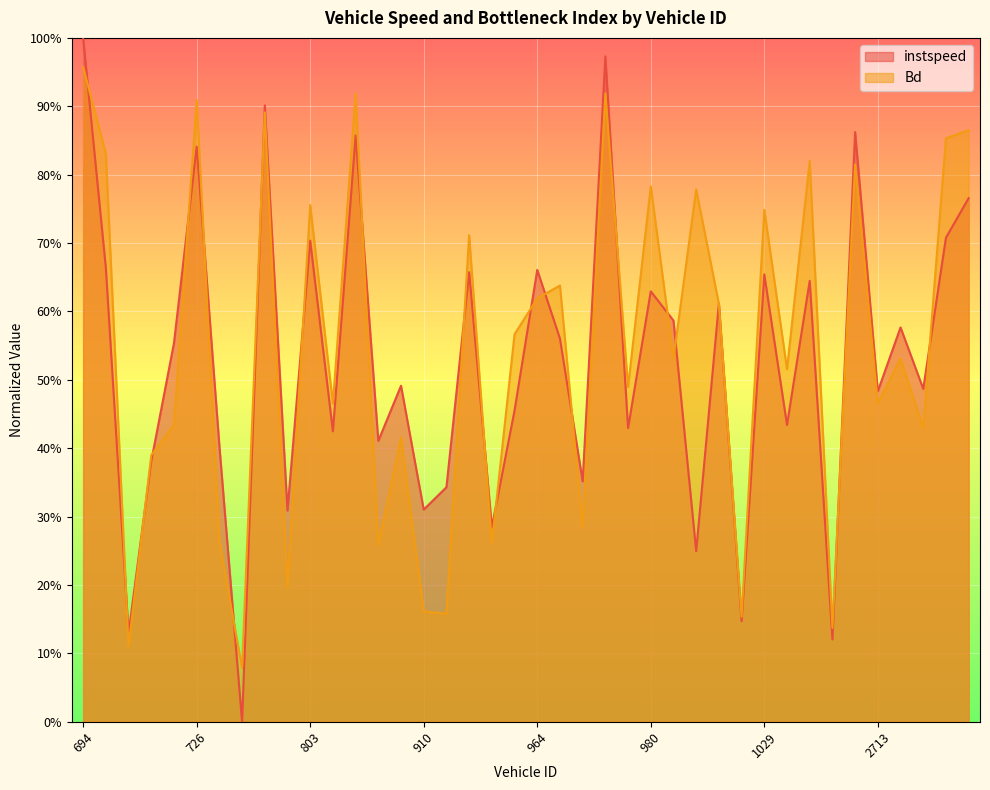

Is it true that instspeed equals 0.3 at 814?

False